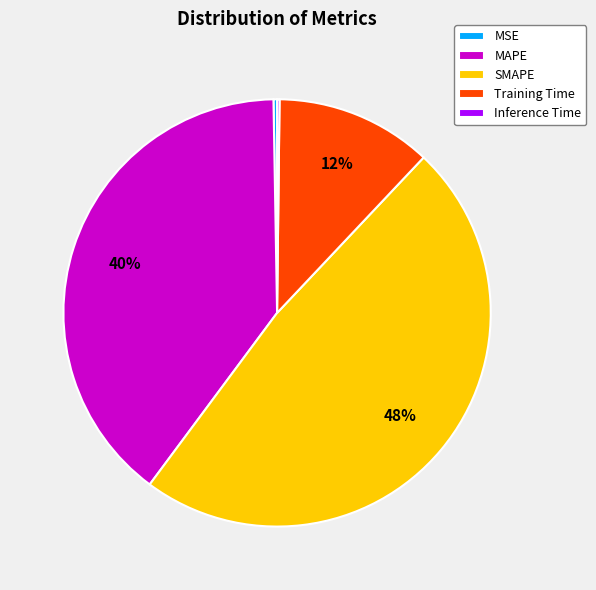

Which category has the biggest portion of the pie?

SMAPE